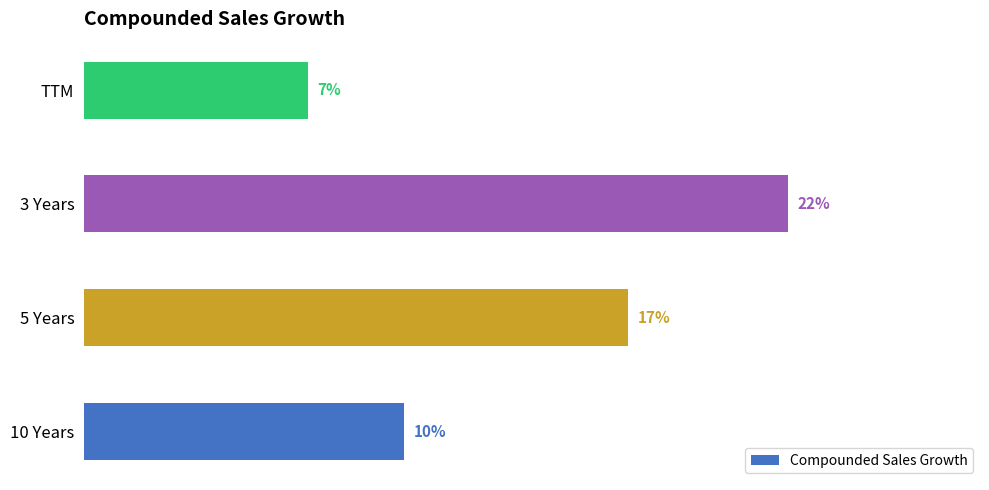

Which category has the lowest value across all series?

TTM